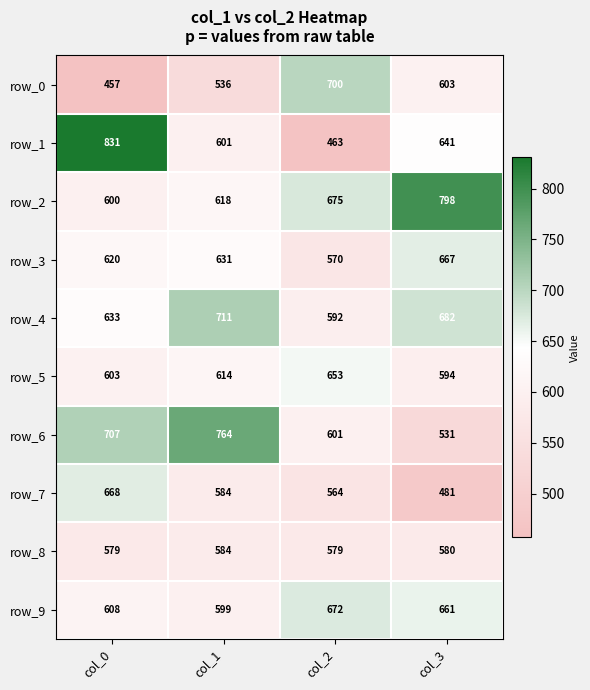

At which category is the sum across all series the highest?

col_0